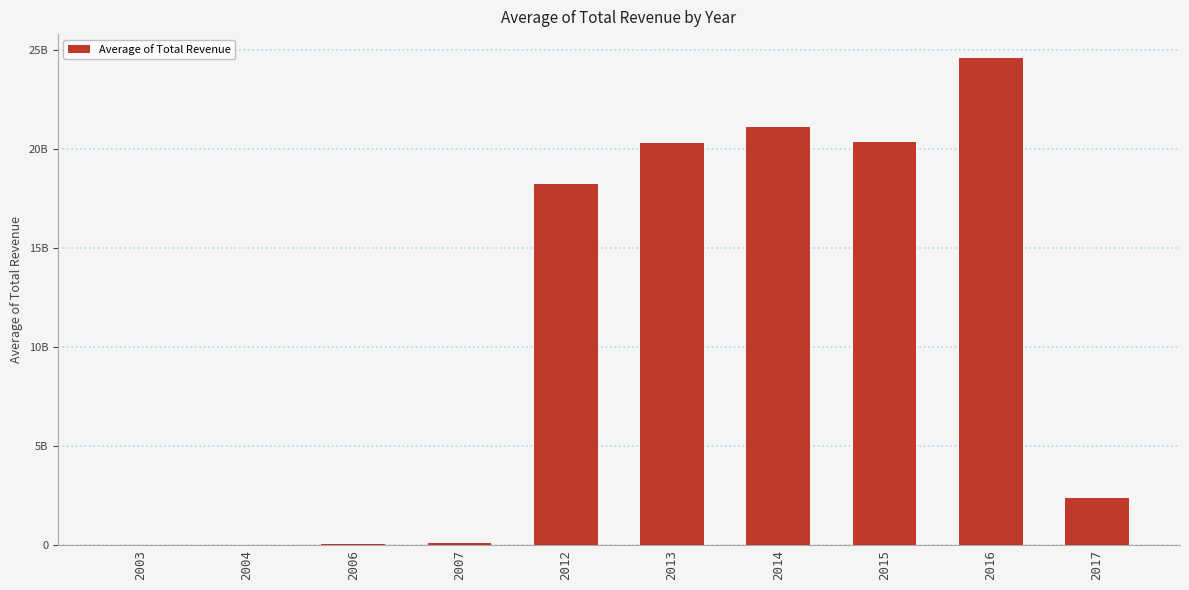

What is the difference between the second highest and second lowest values?

21112230543.1